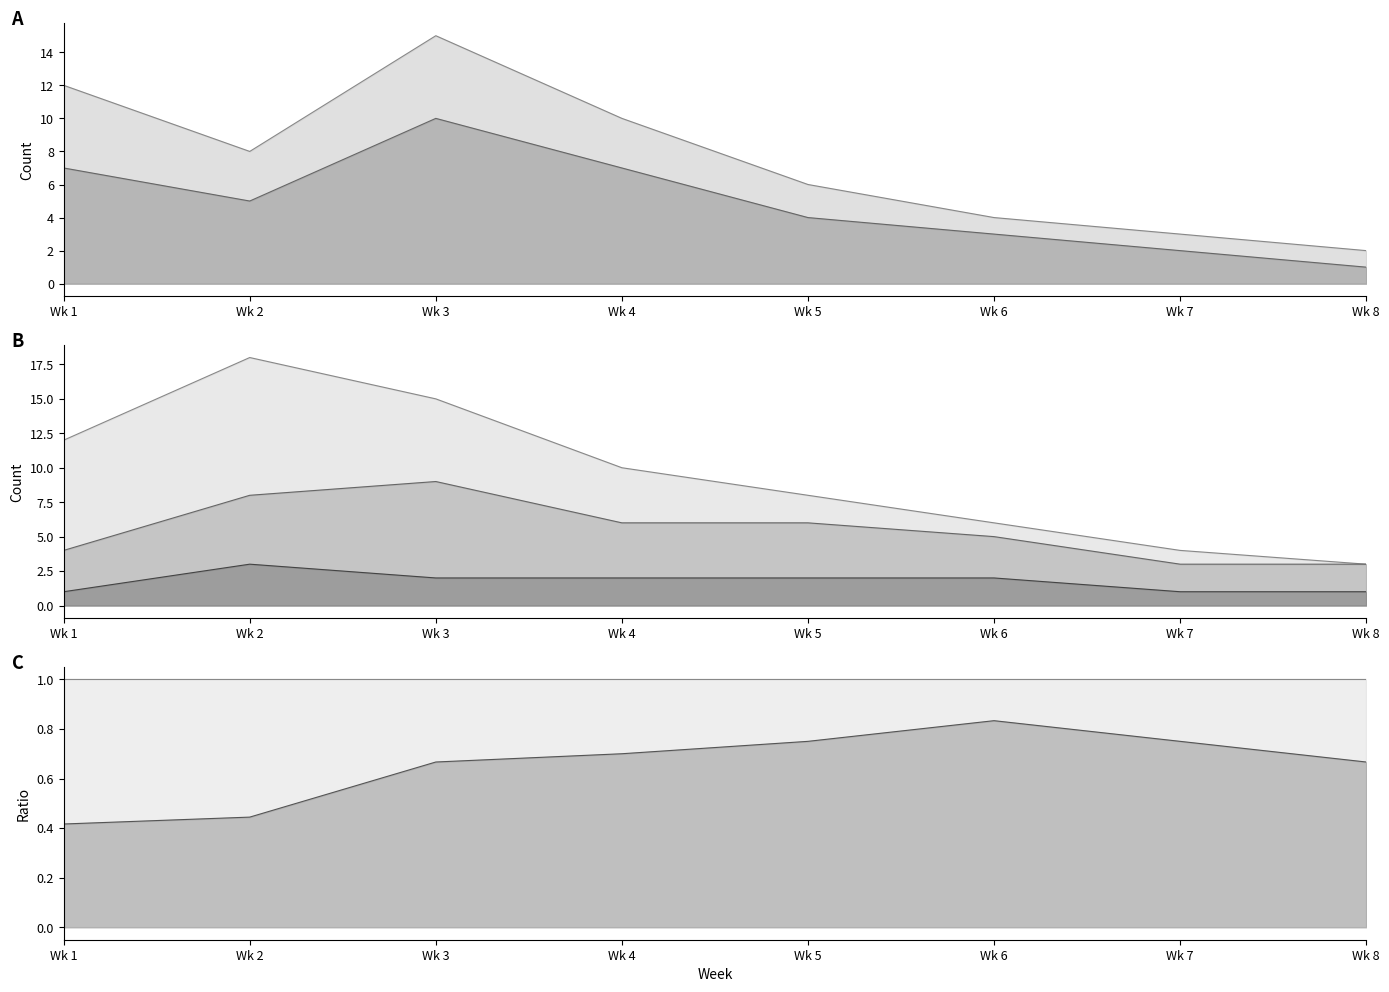

What is the change in value from Wk 1 to Wk 3?

+3